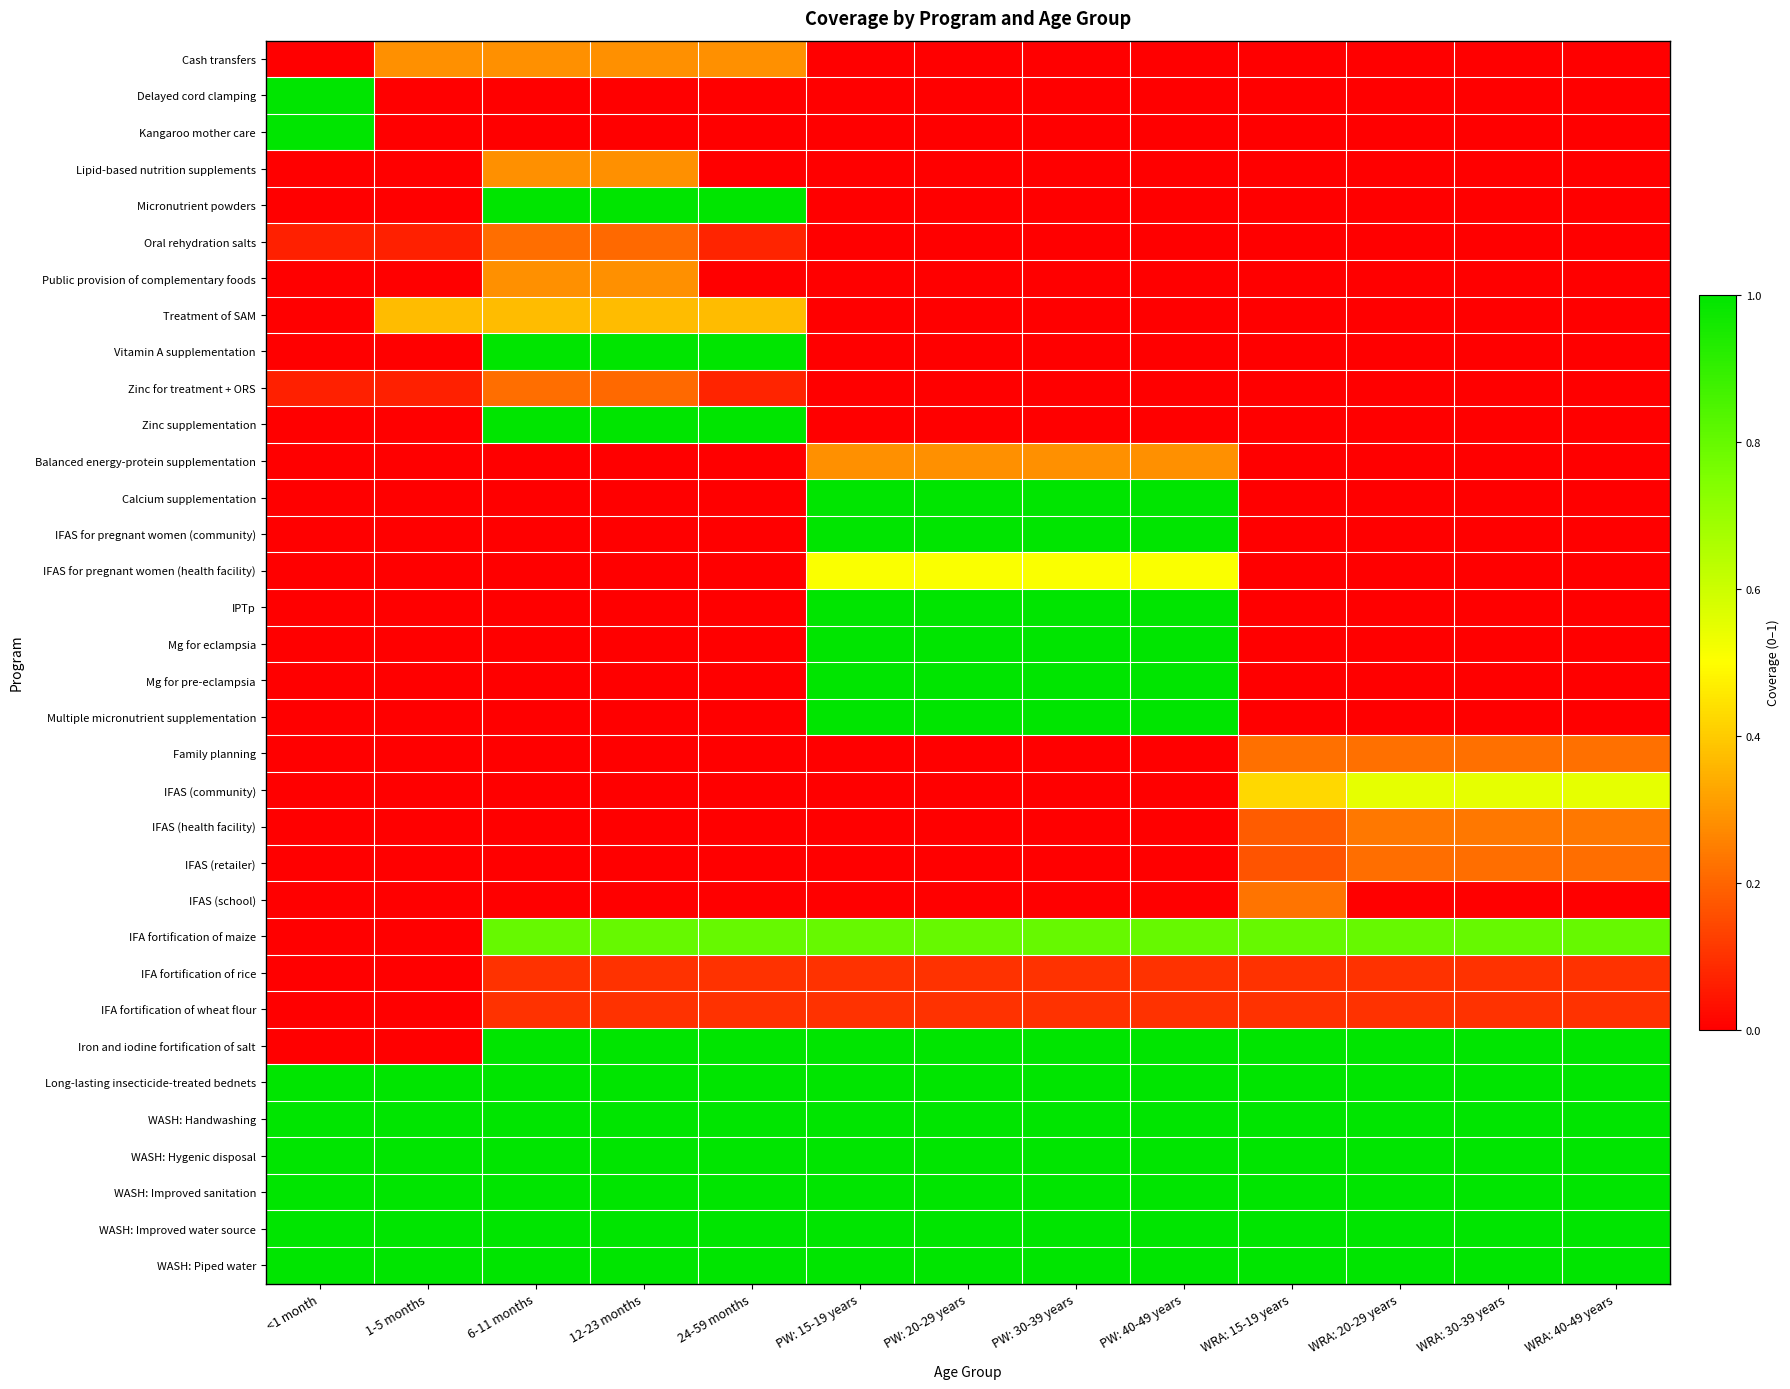

Reading left to right, extract all data points from this chart.

Cash transfers: <1 month=0.0	1-5 months=0.3	6-11 months=0.3	12-23 months=0.3	24-59 months=0.3	PW: 15-19 years=0.0	PW: 20-29 years=0.0	PW: 30-39 years=0.0	PW: 40-49 years=0.0	WRA: 15-19 years=0.0	WRA: 20-29 years=0.0	WRA: 30-39 years=0.0	WRA: 40-49 years=0.0
Delayed cord clamping: <1 month=1.0	1-5 months=0.0	6-11 months=0.0	12-23 months=0.0	24-59 months=0.0	PW: 15-19 years=0.0	PW: 20-29 years=0.0	PW: 30-39 years=0.0	PW: 40-49 years=0.0	WRA: 15-19 years=0.0	WRA: 20-29 years=0.0	WRA: 30-39 years=0.0	WRA: 40-49 years=0.0
Kangaroo mother care: <1 month=1.0	1-5 months=0.0	6-11 months=0.0	12-23 months=0.0	24-59 months=0.0	PW: 15-19 years=0.0	PW: 20-29 years=0.0	PW: 30-39 years=0.0	PW: 40-49 years=0.0	WRA: 15-19 years=0.0	WRA: 20-29 years=0.0	WRA: 30-39 years=0.0	WRA: 40-49 years=0.0
Lipid-based nutrition supplements: <1 month=0.0	1-5 months=0.0	6-11 months=0.3	12-23 months=0.3	24-59 months=0.0	PW: 15-19 years=0.0	PW: 20-29 years=0.0	PW: 30-39 years=0.0	PW: 40-49 years=0.0	WRA: 15-19 years=0.0	WRA: 20-29 years=0.0	WRA: 30-39 years=0.0	WRA: 40-49 years=0.0
Micronutrient powders: <1 month=0.0	1-5 months=0.0	6-11 months=1.0	12-23 months=1.0	24-59 months=1.0	PW: 15-19 years=0.0	PW: 20-29 years=0.0	PW: 30-39 years=0.0	PW: 40-49 years=0.0	WRA: 15-19 years=0.0	WRA: 20-29 years=0.0	WRA: 30-39 years=0.0	WRA: 40-49 years=0.0
Oral rehydration salts: <1 month=0.1	1-5 months=0.1	6-11 months=0.2	12-23 months=0.2	24-59 months=0.1	PW: 15-19 years=0.0	PW: 20-29 years=0.0	PW: 30-39 years=0.0	PW: 40-49 years=0.0	WRA: 15-19 years=0.0	WRA: 20-29 years=0.0	WRA: 30-39 years=0.0	WRA: 40-49 years=0.0
Public provision of complementary foods: <1 month=0.0	1-5 months=0.0	6-11 months=0.3	12-23 months=0.3	24-59 months=0.0	PW: 15-19 years=0.0	PW: 20-29 years=0.0	PW: 30-39 years=0.0	PW: 40-49 years=0.0	WRA: 15-19 years=0.0	WRA: 20-29 years=0.0	WRA: 30-39 years=0.0	WRA: 40-49 years=0.0
Treatment of SAM: <1 month=0.0	1-5 months=0.4	6-11 months=0.4	12-23 months=0.4	24-59 months=0.4	PW: 15-19 years=0.0	PW: 20-29 years=0.0	PW: 30-39 years=0.0	PW: 40-49 years=0.0	WRA: 15-19 years=0.0	WRA: 20-29 years=0.0	WRA: 30-39 years=0.0	WRA: 40-49 years=0.0
Vitamin A supplementation: <1 month=0.0	1-5 months=0.0	6-11 months=1.0	12-23 months=1.0	24-59 months=1.0	PW: 15-19 years=0.0	PW: 20-29 years=0.0	PW: 30-39 years=0.0	PW: 40-49 years=0.0	WRA: 15-19 years=0.0	WRA: 20-29 years=0.0	WRA: 30-39 years=0.0	WRA: 40-49 years=0.0
Zinc for treatment + ORS: <1 month=0.1	1-5 months=0.1	6-11 months=0.2	12-23 months=0.2	24-59 months=0.1	PW: 15-19 years=0.0	PW: 20-29 years=0.0	PW: 30-39 years=0.0	PW: 40-49 years=0.0	WRA: 15-19 years=0.0	WRA: 20-29 years=0.0	WRA: 30-39 years=0.0	WRA: 40-49 years=0.0
Zinc supplementation: <1 month=0.0	1-5 months=0.0	6-11 months=1.0	12-23 months=1.0	24-59 months=1.0	PW: 15-19 years=0.0	PW: 20-29 years=0.0	PW: 30-39 years=0.0	PW: 40-49 years=0.0	WRA: 15-19 years=0.0	WRA: 20-29 years=0.0	WRA: 30-39 years=0.0	WRA: 40-49 years=0.0
Balanced energy-protein supplementation: <1 month=0.0	1-5 months=0.0	6-11 months=0.0	12-23 months=0.0	24-59 months=0.0	PW: 15-19 years=0.3	PW: 20-29 years=0.3	PW: 30-39 years=0.3	PW: 40-49 years=0.3	WRA: 15-19 years=0.0	WRA: 20-29 years=0.0	WRA: 30-39 years=0.0	WRA: 40-49 years=0.0
Calcium supplementation: <1 month=0.0	1-5 months=0.0	6-11 months=0.0	12-23 months=0.0	24-59 months=0.0	PW: 15-19 years=1.0	PW: 20-29 years=1.0	PW: 30-39 years=1.0	PW: 40-49 years=1.0	WRA: 15-19 years=0.0	WRA: 20-29 years=0.0	WRA: 30-39 years=0.0	WRA: 40-49 years=0.0
IFAS for pregnant women (community): <1 month=0.0	1-5 months=0.0	6-11 months=0.0	12-23 months=0.0	24-59 months=0.0	PW: 15-19 years=1.0	PW: 20-29 years=1.0	PW: 30-39 years=1.0	PW: 40-49 years=1.0	WRA: 15-19 years=0.0	WRA: 20-29 years=0.0	WRA: 30-39 years=0.0	WRA: 40-49 years=0.0
IFAS for pregnant women (health facility): <1 month=0.0	1-5 months=0.0	6-11 months=0.0	12-23 months=0.0	24-59 months=0.0	PW: 15-19 years=0.5	PW: 20-29 years=0.5	PW: 30-39 years=0.5	PW: 40-49 years=0.5	WRA: 15-19 years=0.0	WRA: 20-29 years=0.0	WRA: 30-39 years=0.0	WRA: 40-49 years=0.0
IPTp: <1 month=0.0	1-5 months=0.0	6-11 months=0.0	12-23 months=0.0	24-59 months=0.0	PW: 15-19 years=1.0	PW: 20-29 years=1.0	PW: 30-39 years=1.0	PW: 40-49 years=1.0	WRA: 15-19 years=0.0	WRA: 20-29 years=0.0	WRA: 30-39 years=0.0	WRA: 40-49 years=0.0
Mg for eclampsia: <1 month=0.0	1-5 months=0.0	6-11 months=0.0	12-23 months=0.0	24-59 months=0.0	PW: 15-19 years=1.0	PW: 20-29 years=1.0	PW: 30-39 years=1.0	PW: 40-49 years=1.0	WRA: 15-19 years=0.0	WRA: 20-29 years=0.0	WRA: 30-39 years=0.0	WRA: 40-49 years=0.0
Mg for pre-eclampsia: <1 month=0.0	1-5 months=0.0	6-11 months=0.0	12-23 months=0.0	24-59 months=0.0	PW: 15-19 years=1.0	PW: 20-29 years=1.0	PW: 30-39 years=1.0	PW: 40-49 years=1.0	WRA: 15-19 years=0.0	WRA: 20-29 years=0.0	WRA: 30-39 years=0.0	WRA: 40-49 years=0.0
Multiple micronutrient supplementation: <1 month=0.0	1-5 months=0.0	6-11 months=0.0	12-23 months=0.0	24-59 months=0.0	PW: 15-19 years=1.0	PW: 20-29 years=1.0	PW: 30-39 years=1.0	PW: 40-49 years=1.0	WRA: 15-19 years=0.0	WRA: 20-29 years=0.0	WRA: 30-39 years=0.0	WRA: 40-49 years=0.0
Family planning: <1 month=0.0	1-5 months=0.0	6-11 months=0.0	12-23 months=0.0	24-59 months=0.0	PW: 15-19 years=0.0	PW: 20-29 years=0.0	PW: 30-39 years=0.0	PW: 40-49 years=0.0	WRA: 15-19 years=0.2	WRA: 20-29 years=0.2	WRA: 30-39 years=0.2	WRA: 40-49 years=0.2
IFAS (community): <1 month=0.0	1-5 months=0.0	6-11 months=0.0	12-23 months=0.0	24-59 months=0.0	PW: 15-19 years=0.0	PW: 20-29 years=0.0	PW: 30-39 years=0.0	PW: 40-49 years=0.0	WRA: 15-19 years=0.4	WRA: 20-29 years=0.5	WRA: 30-39 years=0.5	WRA: 40-49 years=0.5
IFAS (health facility): <1 month=0.0	1-5 months=0.0	6-11 months=0.0	12-23 months=0.0	24-59 months=0.0	PW: 15-19 years=0.0	PW: 20-29 years=0.0	PW: 30-39 years=0.0	PW: 40-49 years=0.0	WRA: 15-19 years=0.2	WRA: 20-29 years=0.2	WRA: 30-39 years=0.2	WRA: 40-49 years=0.2
IFAS (retailer): <1 month=0.0	1-5 months=0.0	6-11 months=0.0	12-23 months=0.0	24-59 months=0.0	PW: 15-19 years=0.0	PW: 20-29 years=0.0	PW: 30-39 years=0.0	PW: 40-49 years=0.0	WRA: 15-19 years=0.2	WRA: 20-29 years=0.2	WRA: 30-39 years=0.2	WRA: 40-49 years=0.2
IFAS (school): <1 month=0.0	1-5 months=0.0	6-11 months=0.0	12-23 months=0.0	24-59 months=0.0	PW: 15-19 years=0.0	PW: 20-29 years=0.0	PW: 30-39 years=0.0	PW: 40-49 years=0.0	WRA: 15-19 years=0.2	WRA: 20-29 years=0.0	WRA: 30-39 years=0.0	WRA: 40-49 years=0.0
IFA fortification of maize: <1 month=0.0	1-5 months=0.0	6-11 months=0.8	12-23 months=0.8	24-59 months=0.8	PW: 15-19 years=0.8	PW: 20-29 years=0.8	PW: 30-39 years=0.8	PW: 40-49 years=0.8	WRA: 15-19 years=0.8	WRA: 20-29 years=0.8	WRA: 30-39 years=0.8	WRA: 40-49 years=0.8
IFA fortification of rice: <1 month=0.0	1-5 months=0.0	6-11 months=0.1	12-23 months=0.1	24-59 months=0.1	PW: 15-19 years=0.1	PW: 20-29 years=0.1	PW: 30-39 years=0.1	PW: 40-49 years=0.1	WRA: 15-19 years=0.1	WRA: 20-29 years=0.1	WRA: 30-39 years=0.1	WRA: 40-49 years=0.1
IFA fortification of wheat flour: <1 month=0.0	1-5 months=0.0	6-11 months=0.1	12-23 months=0.1	24-59 months=0.1	PW: 15-19 years=0.1	PW: 20-29 years=0.1	PW: 30-39 years=0.1	PW: 40-49 years=0.1	WRA: 15-19 years=0.1	WRA: 20-29 years=0.1	WRA: 30-39 years=0.1	WRA: 40-49 years=0.1
Iron and iodine fortification of salt: <1 month=0.0	1-5 months=0.0	6-11 months=1.0	12-23 months=1.0	24-59 months=1.0	PW: 15-19 years=1.0	PW: 20-29 years=1.0	PW: 30-39 years=1.0	PW: 40-49 years=1.0	WRA: 15-19 years=1.0	WRA: 20-29 years=1.0	WRA: 30-39 years=1.0	WRA: 40-49 years=1.0
Long-lasting insecticide-treated bednets: <1 month=1.0	1-5 months=1.0	6-11 months=1.0	12-23 months=1.0	24-59 months=1.0	PW: 15-19 years=1.0	PW: 20-29 years=1.0	PW: 30-39 years=1.0	PW: 40-49 years=1.0	WRA: 15-19 years=1.0	WRA: 20-29 years=1.0	WRA: 30-39 years=1.0	WRA: 40-49 years=1.0
WASH: Handwashing: <1 month=1.0	1-5 months=1.0	6-11 months=1.0	12-23 months=1.0	24-59 months=1.0	PW: 15-19 years=1.0	PW: 20-29 years=1.0	PW: 30-39 years=1.0	PW: 40-49 years=1.0	WRA: 15-19 years=1.0	WRA: 20-29 years=1.0	WRA: 30-39 years=1.0	WRA: 40-49 years=1.0
WASH: Hygenic disposal: <1 month=1.0	1-5 months=1.0	6-11 months=1.0	12-23 months=1.0	24-59 months=1.0	PW: 15-19 years=1.0	PW: 20-29 years=1.0	PW: 30-39 years=1.0	PW: 40-49 years=1.0	WRA: 15-19 years=1.0	WRA: 20-29 years=1.0	WRA: 30-39 years=1.0	WRA: 40-49 years=1.0
WASH: Improved sanitation: <1 month=1.0	1-5 months=1.0	6-11 months=1.0	12-23 months=1.0	24-59 months=1.0	PW: 15-19 years=1.0	PW: 20-29 years=1.0	PW: 30-39 years=1.0	PW: 40-49 years=1.0	WRA: 15-19 years=1.0	WRA: 20-29 years=1.0	WRA: 30-39 years=1.0	WRA: 40-49 years=1.0
WASH: Improved water source: <1 month=1.0	1-5 months=1.0	6-11 months=1.0	12-23 months=1.0	24-59 months=1.0	PW: 15-19 years=1.0	PW: 20-29 years=1.0	PW: 30-39 years=1.0	PW: 40-49 years=1.0	WRA: 15-19 years=1.0	WRA: 20-29 years=1.0	WRA: 30-39 years=1.0	WRA: 40-49 years=1.0
WASH: Piped water: <1 month=1.0	1-5 months=1.0	6-11 months=1.0	12-23 months=1.0	24-59 months=1.0	PW: 15-19 years=1.0	PW: 20-29 years=1.0	PW: 30-39 years=1.0	PW: 40-49 years=1.0	WRA: 15-19 years=1.0	WRA: 20-29 years=1.0	WRA: 30-39 years=1.0	WRA: 40-49 years=1.0